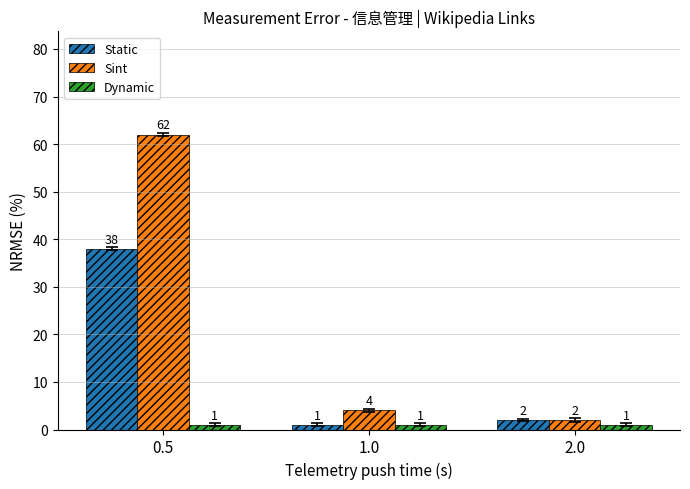

Which series changed the most between 0.5 and 2.0?

Sint